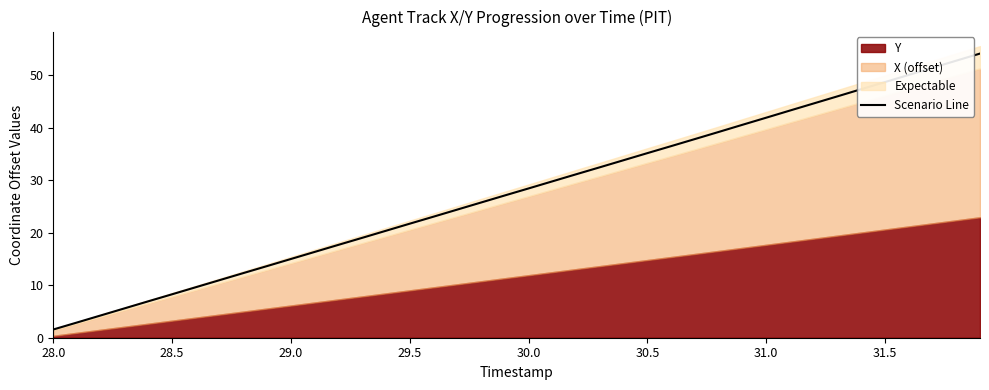

What is the smallest value displayed?

1.6